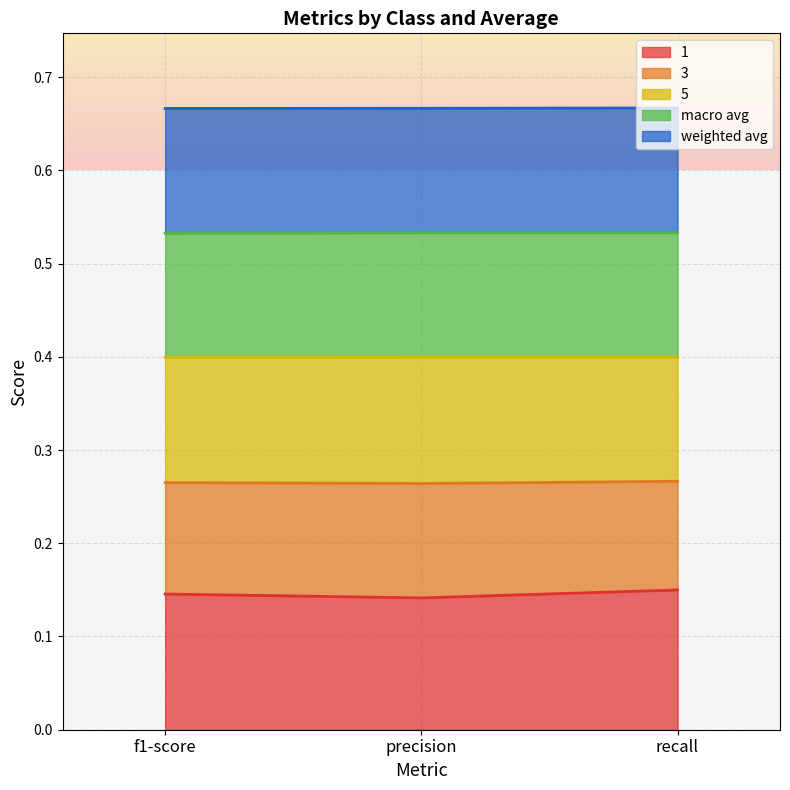

Does the chart have visible grid lines?

Yes